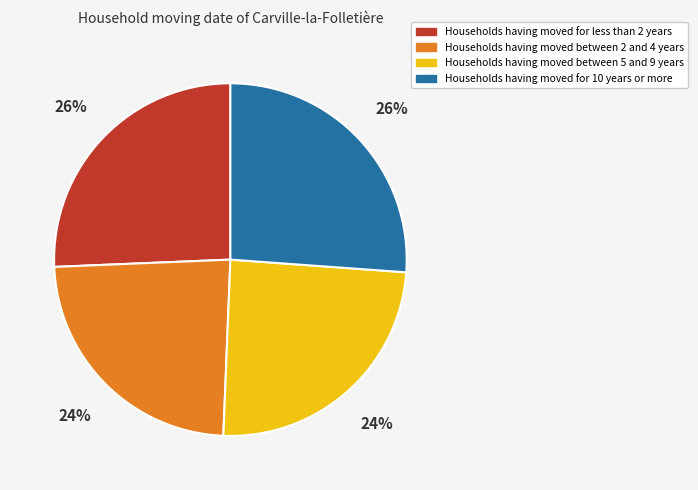

Is there any slice that represents more than half of the pie?

No